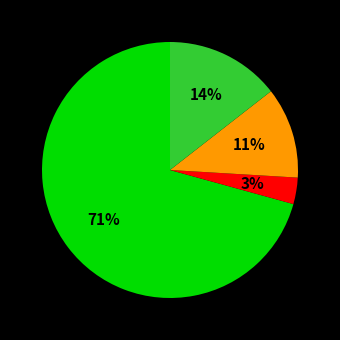

Does any single category account for the majority?

Yes